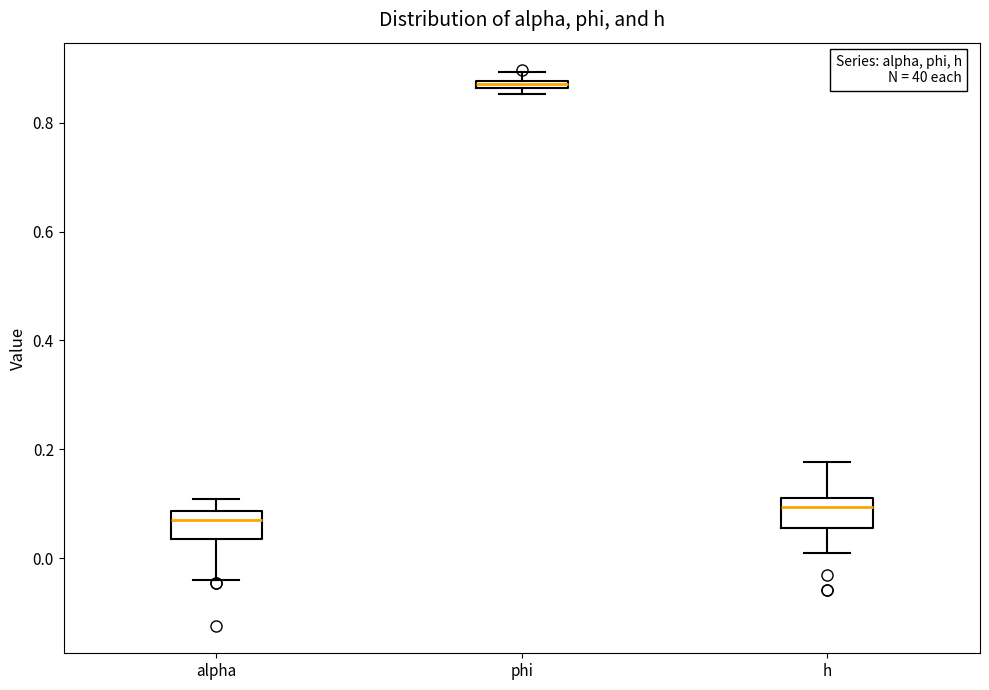

Where is the upper edge of the box for h on the y-axis? The values are not printed on the chart, so give them approximately, as read against the axis.

0.12